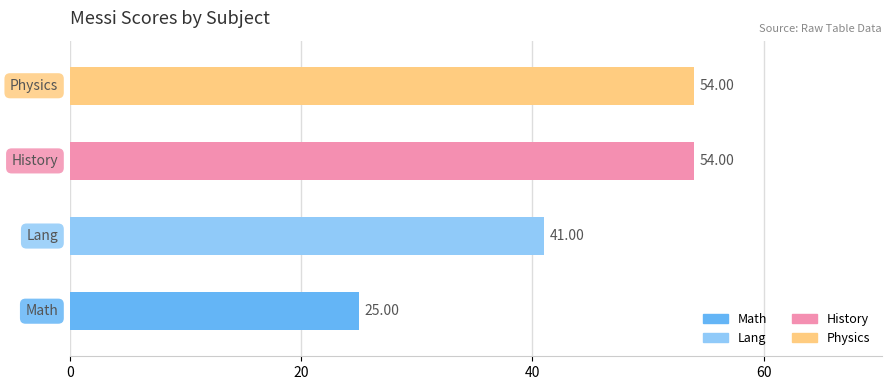

What is the difference between the maximum and second lowest values?

13